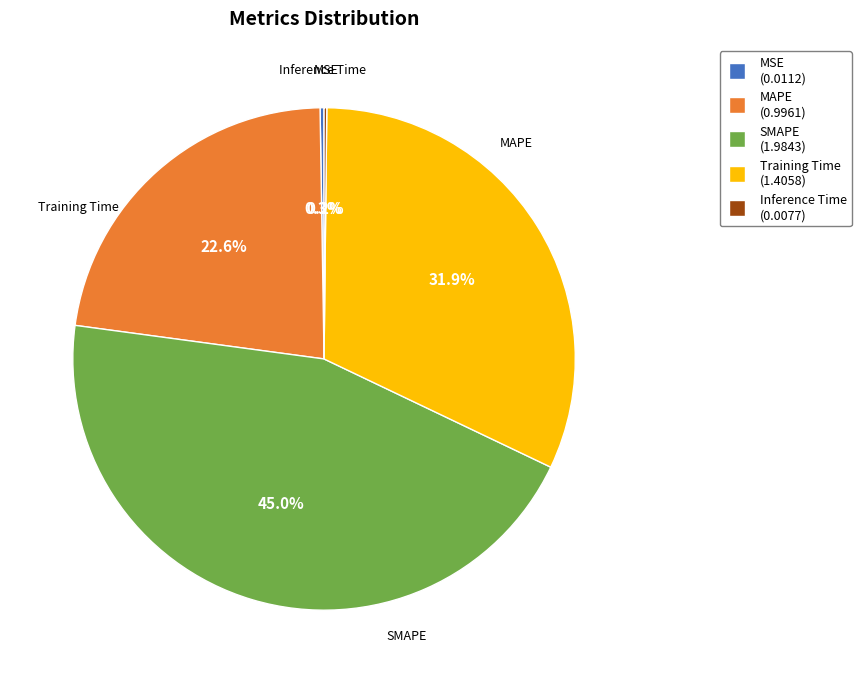

Which category has the biggest portion of the pie?

SMAPE